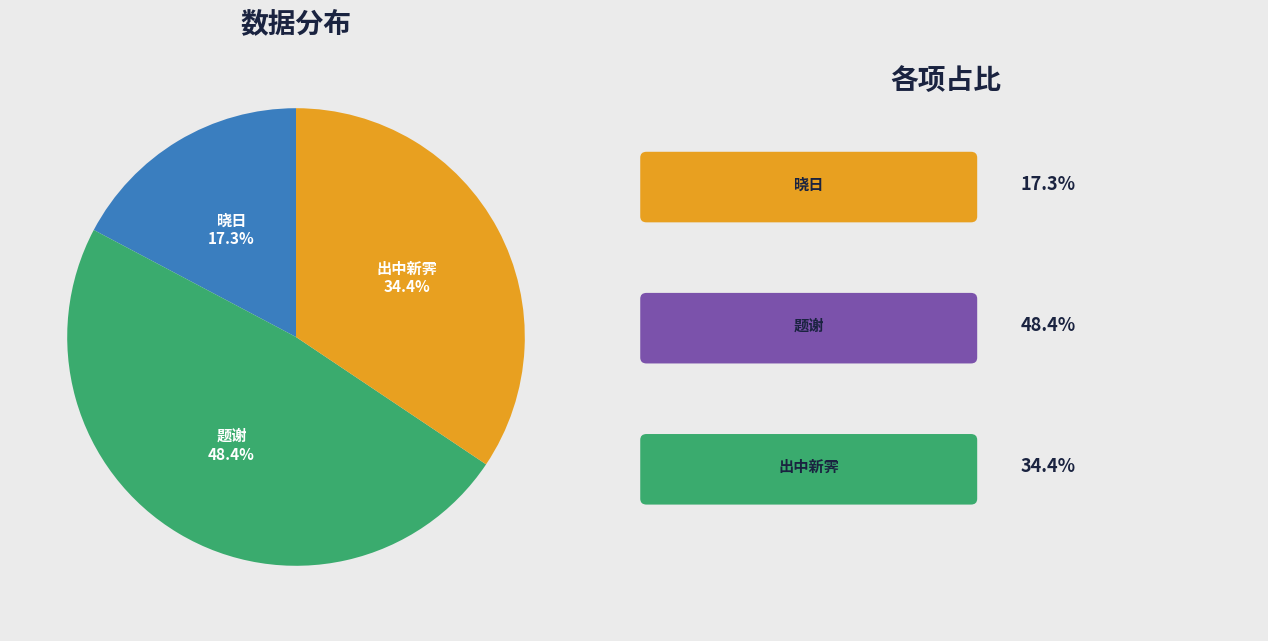

Is there a majority slice in this chart?

No